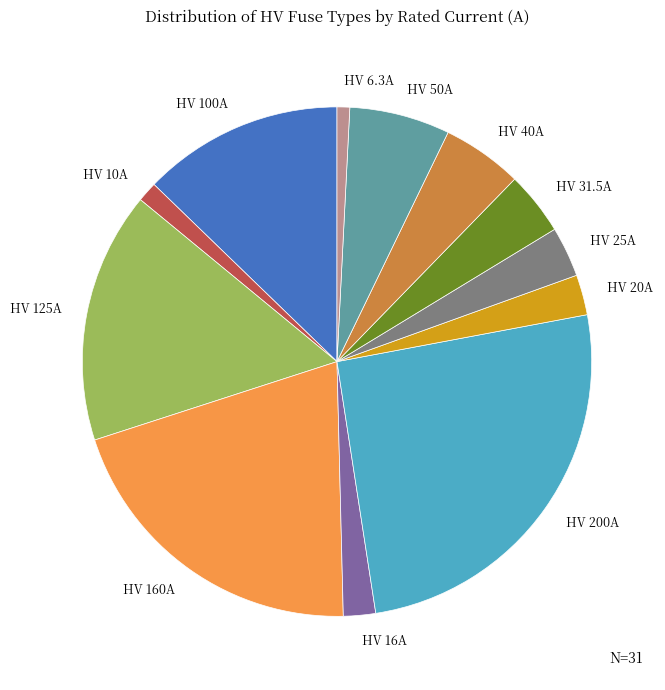

Is the sum of HV 25A and HV 200A greater than half?

No